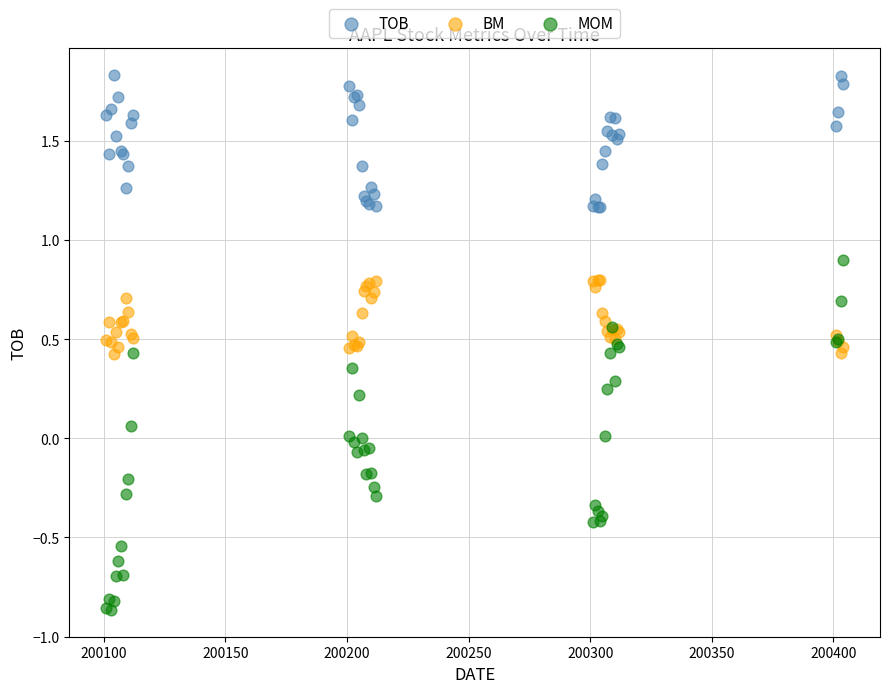

What are all the series names shown in the legend?

TOB, BM, MOM